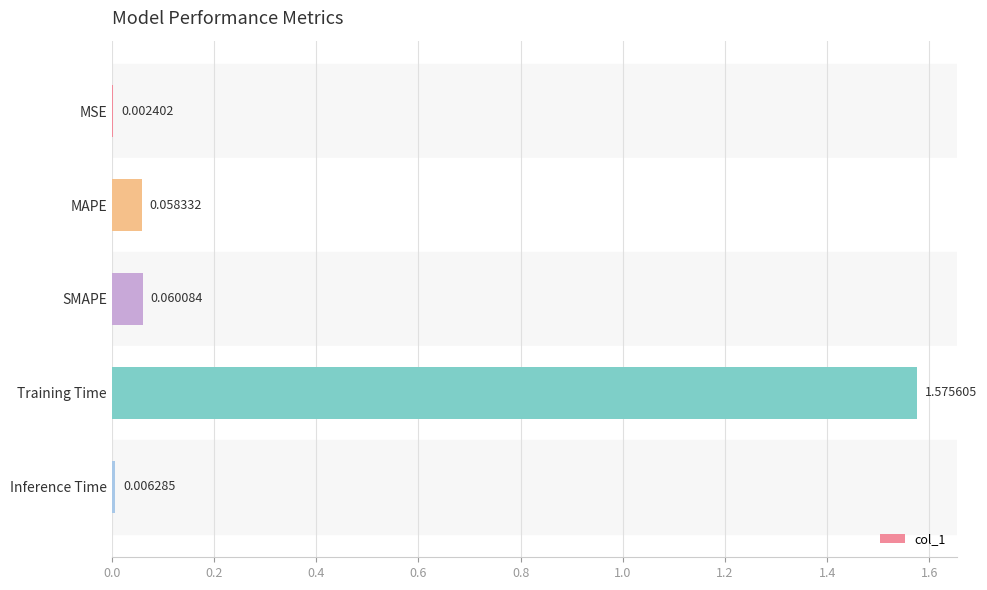

Which category has the highest value across all series?

Training Time